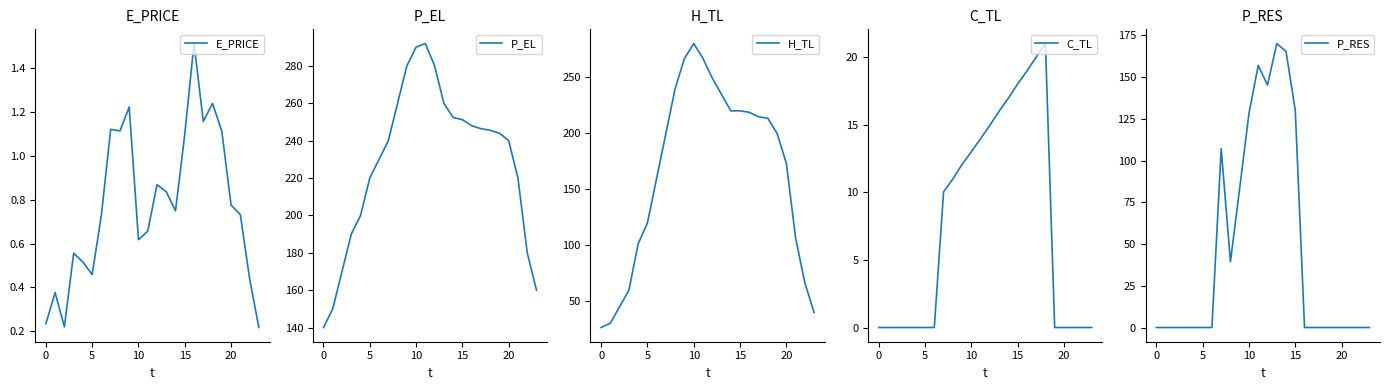

Where is P_RES nearest to the value 85?

9